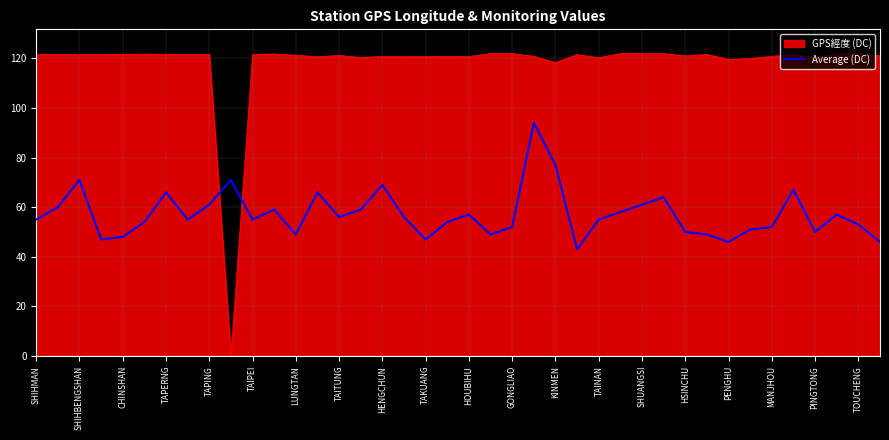

Which series has the largest range (max minus min)?

GPS經度 (DC)